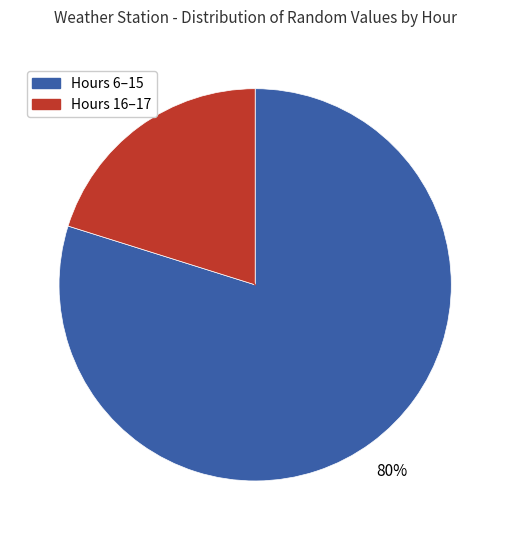

To the nearest percent, what is the average slice percentage?

50%